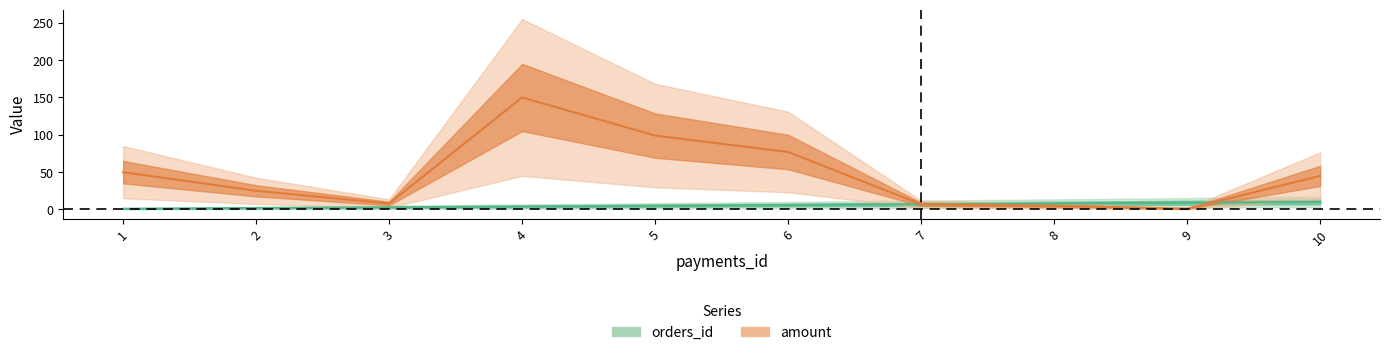

How many values in the amount series are below 45?

5